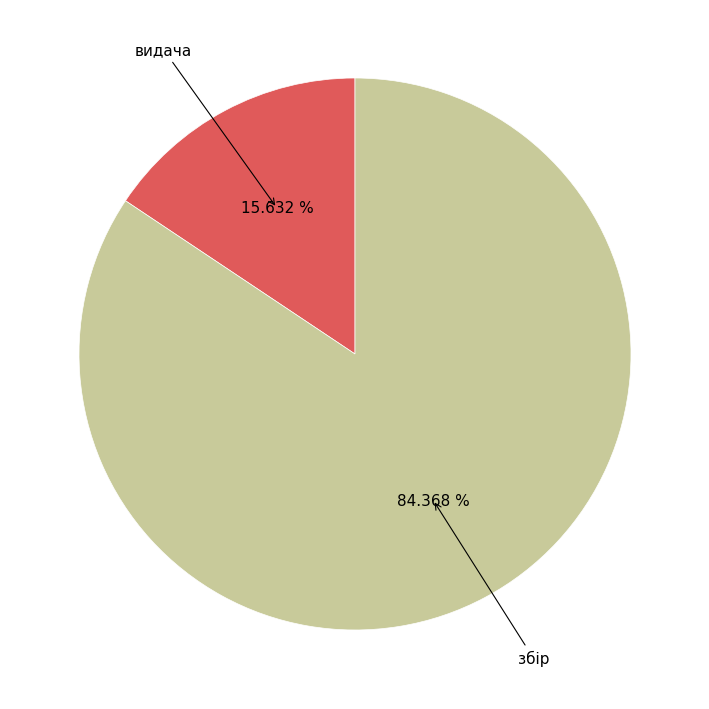

Is there a majority slice in this chart?

Yes